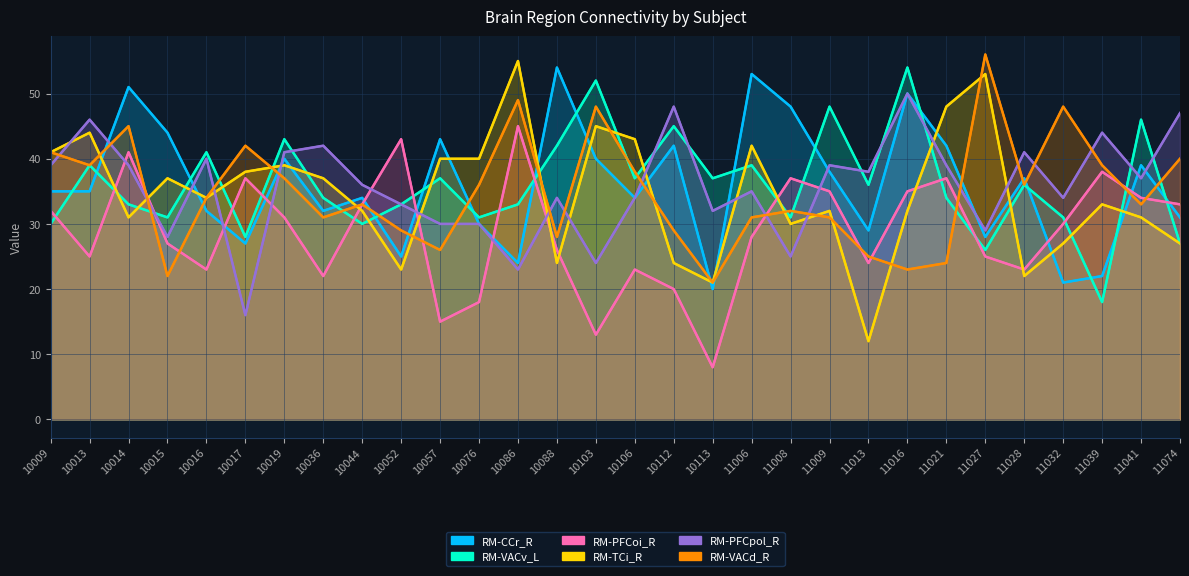

How many values in the RM-VACd_R series exceed 34?

14